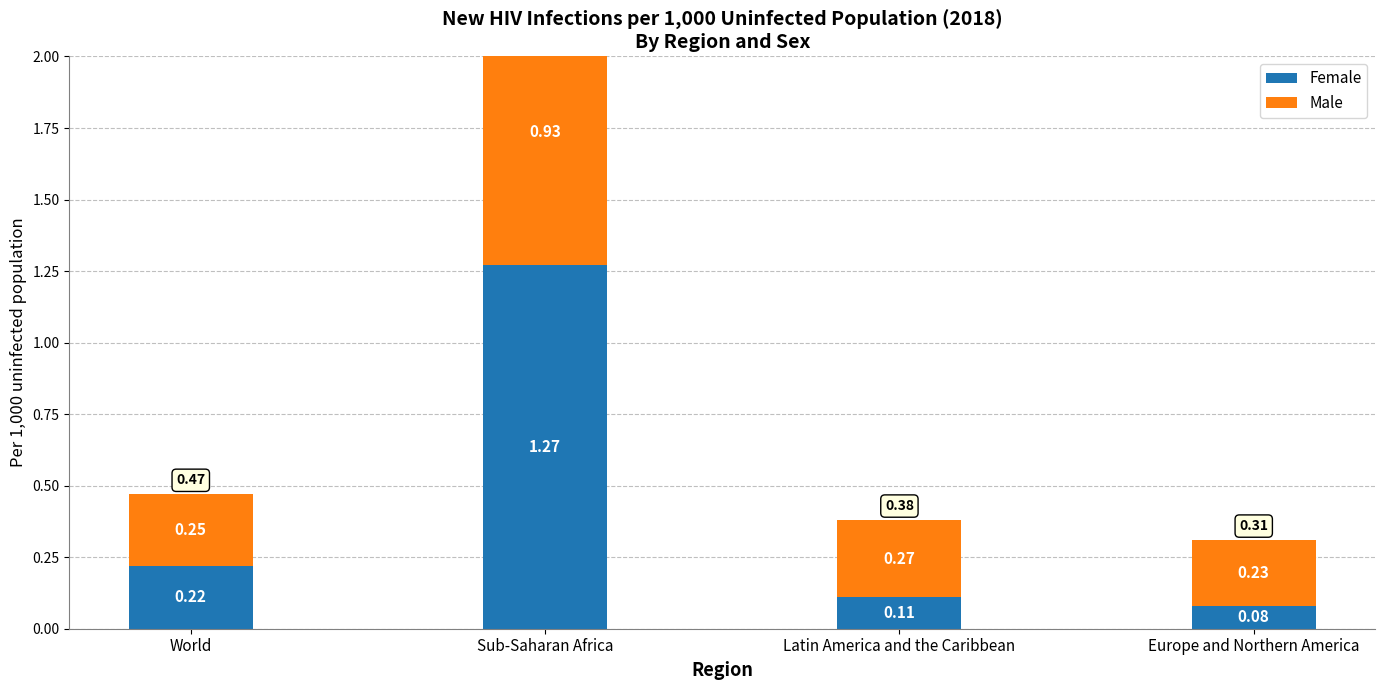

What is the total value across all series at Sub-Saharan Africa?

2.2